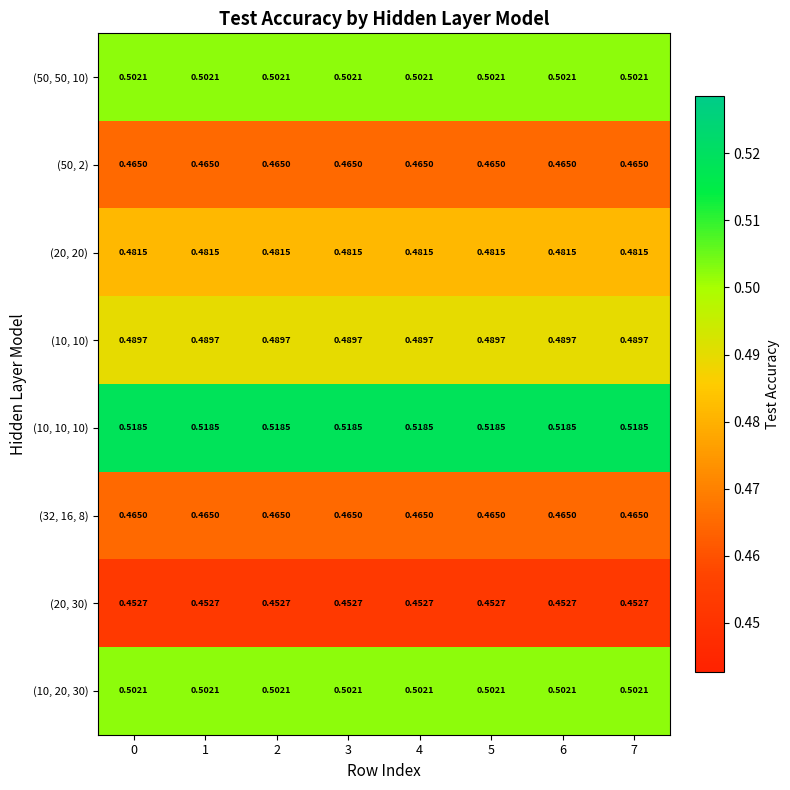

Is the value of (20, 30) at 3 greater than the value of (10, 20, 30) at 4?

No